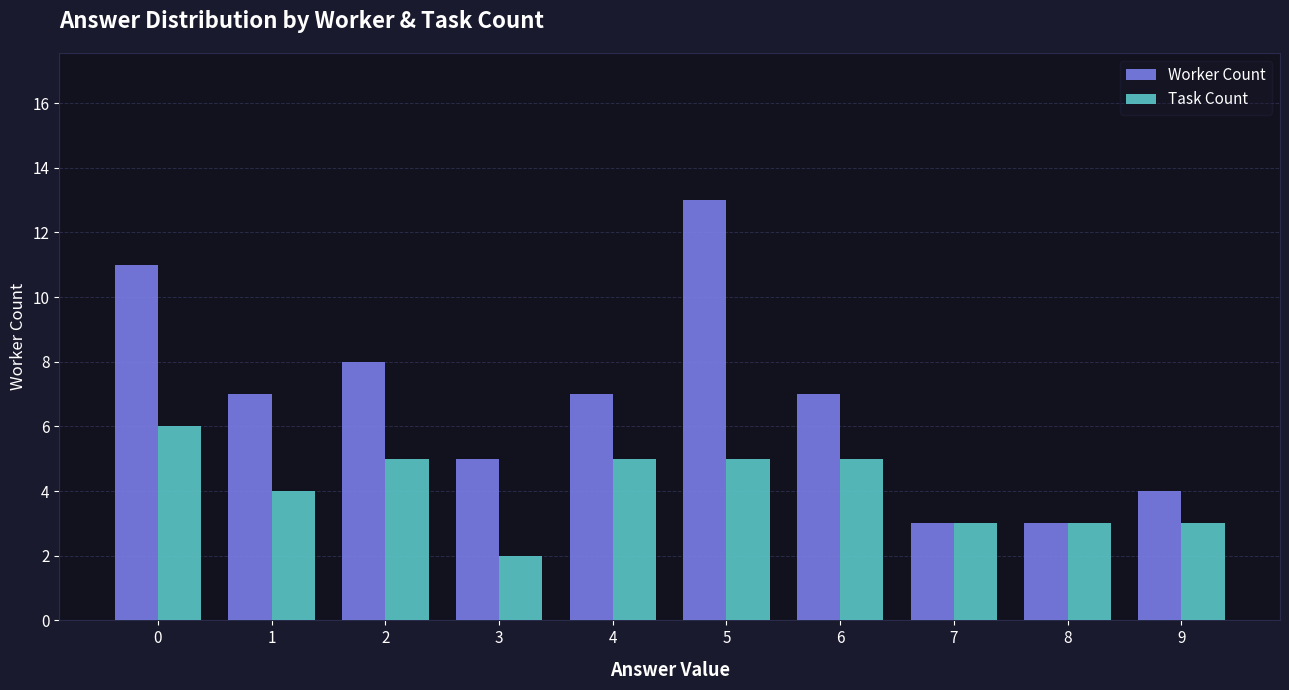

Count the number of data series in this chart.

2